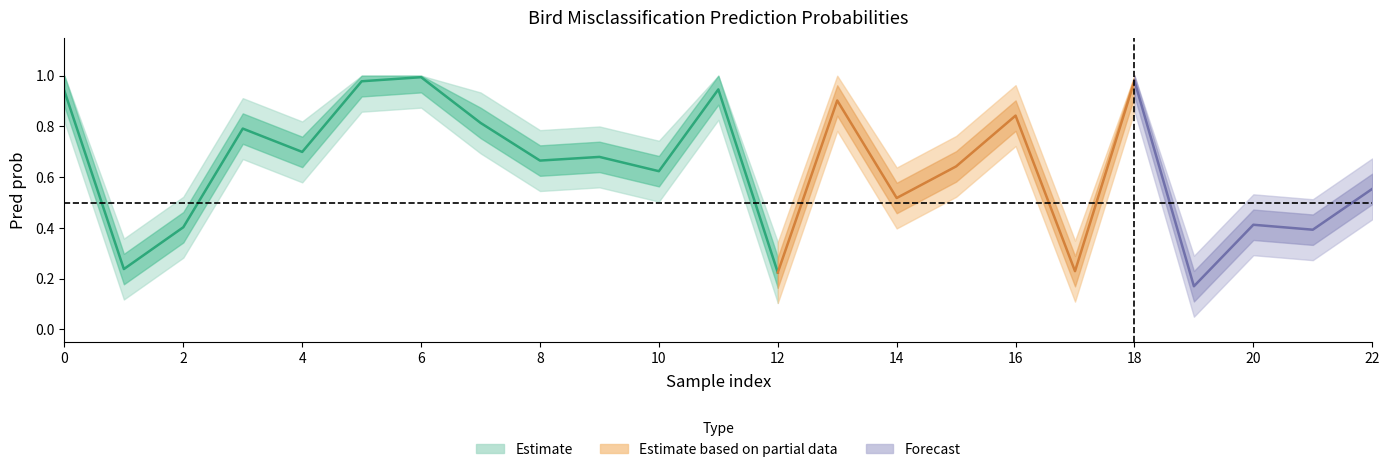

True or false: the data shows 0.9 at 22.

False